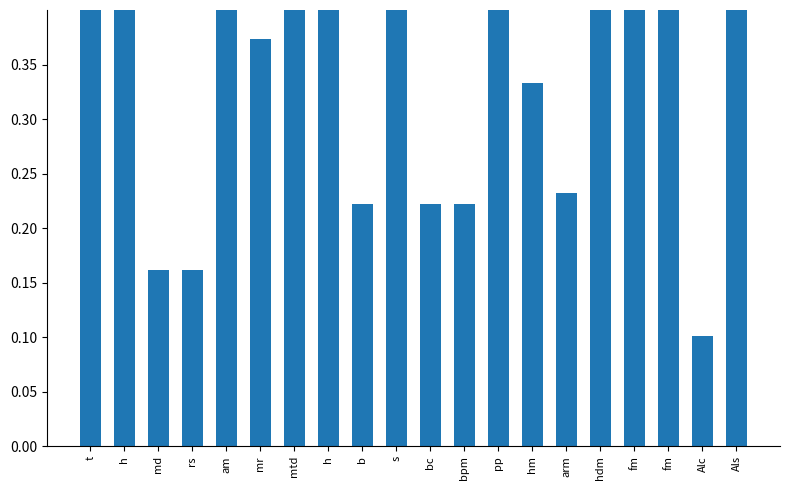

Reading right to left, what are all the values shown in this chart?

Als=0.9	Alc=0.1	fm=1.0	fm=0.4	hdm=1.0	arm=0.2	hm=0.3	pp=0.4	bpm=0.2	bc=0.2	s=0.4	b=0.2	h=0.8	mtd=0.7	mr=0.4	am=0.9	rs=0.2	md=0.2	h=0.9	t=0.6